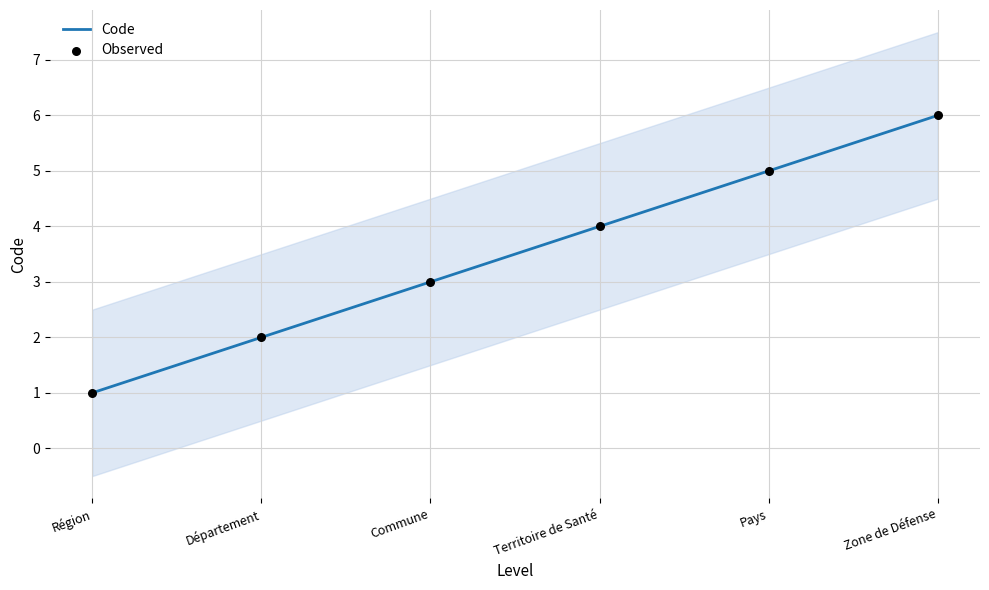

What is the total value across all series at Pays?

10